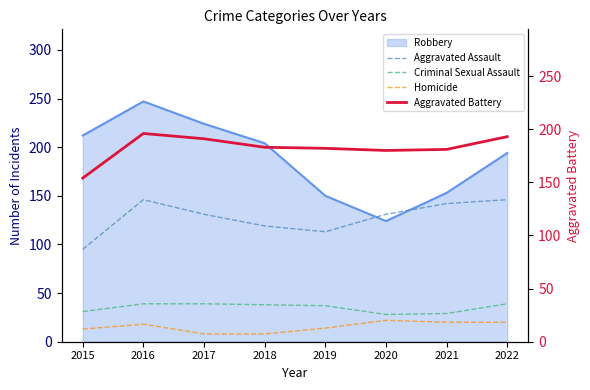

What is the sum of all Homicide values?

123